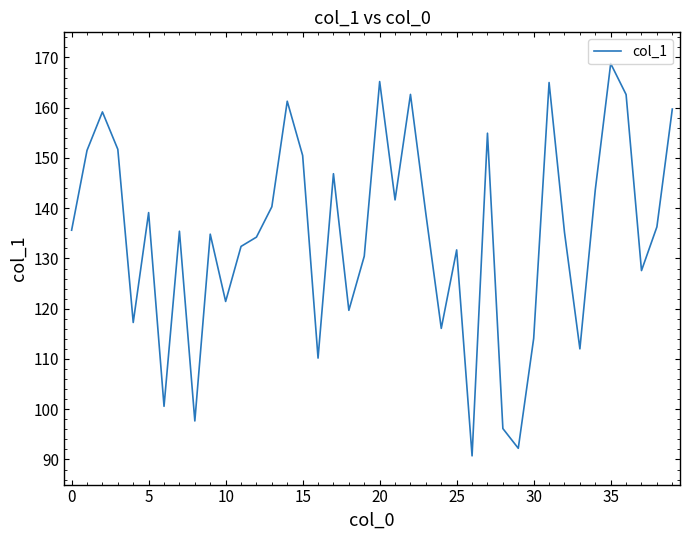

True or false: there are more than 2 points higher than both neighbors.

True